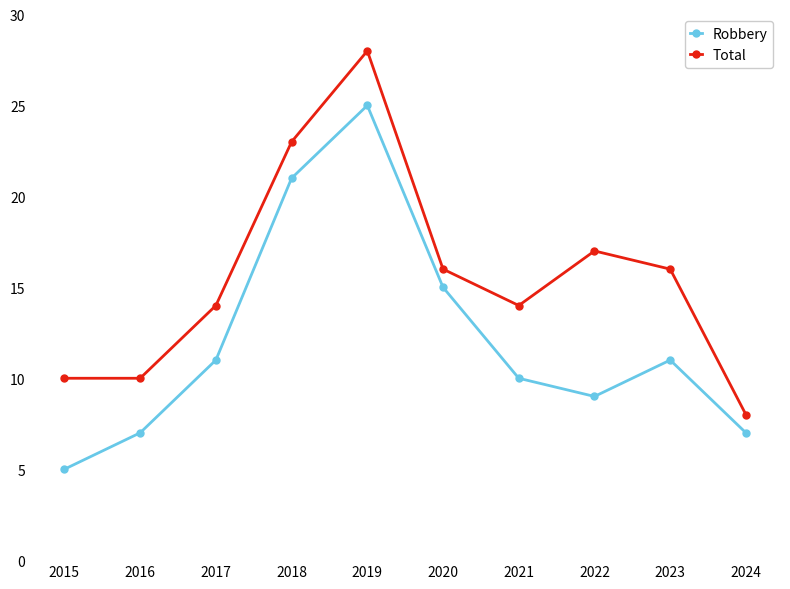

What is the total value across all series at 2015?

15